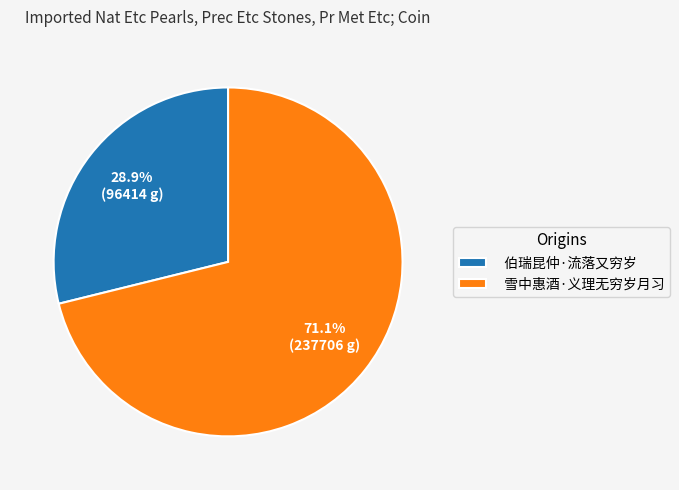

How many segments does this pie chart have?

2